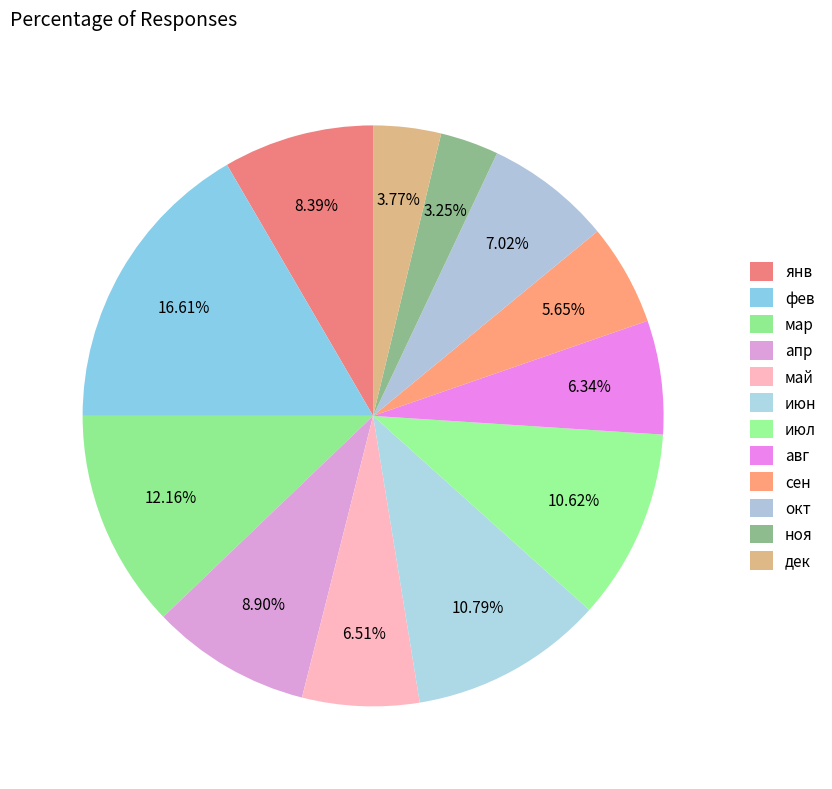

The дек slice represents 4% of the pie. True or false?

True